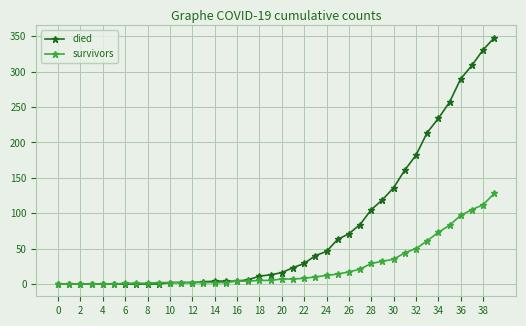

Rank the series by their average value, from highest to lowest.

died, survivors